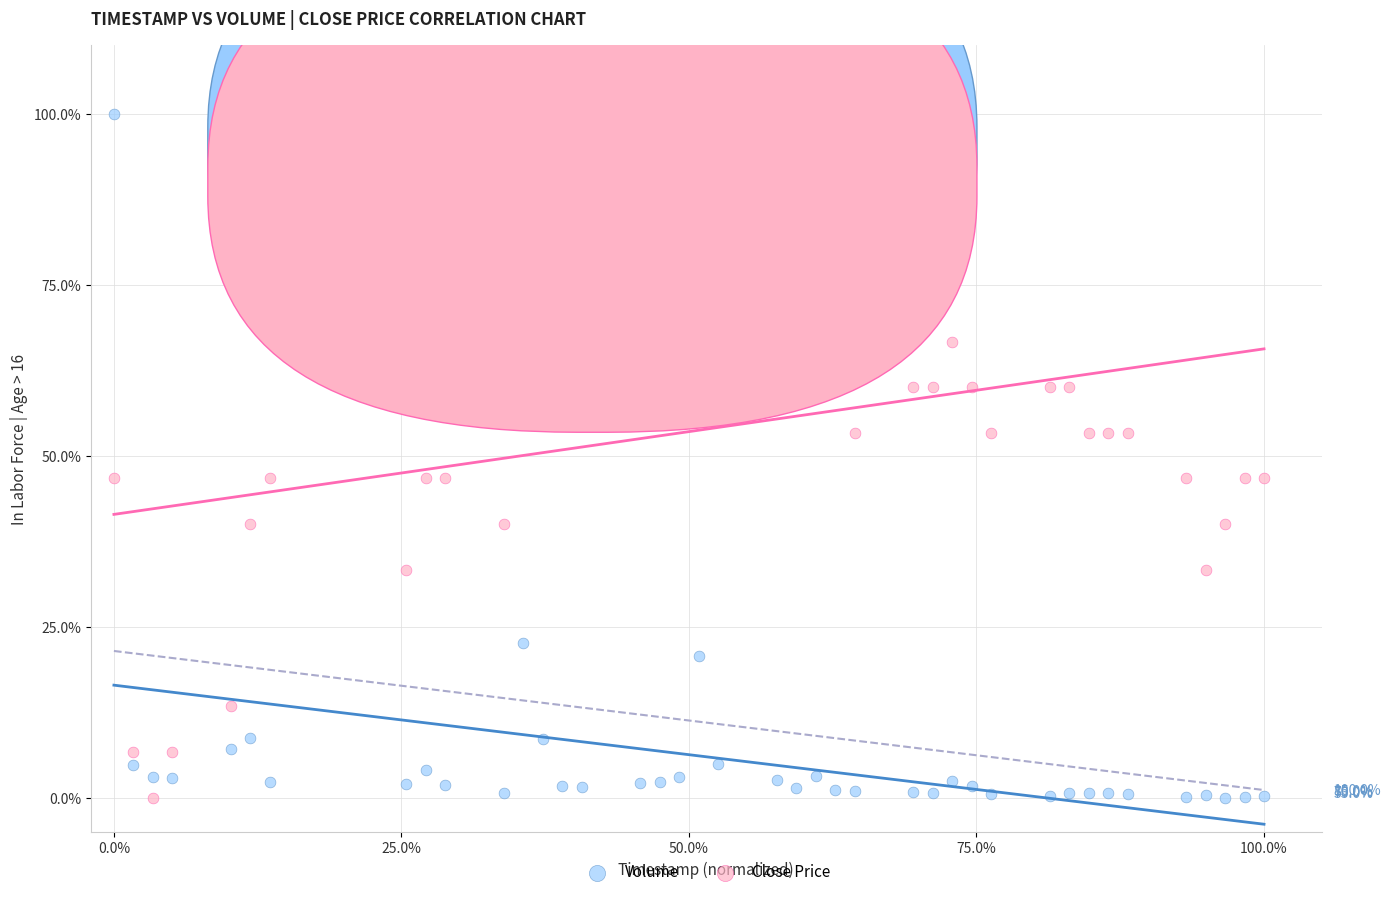

What is the X range (max minus min) for the scatter plot?

100.0